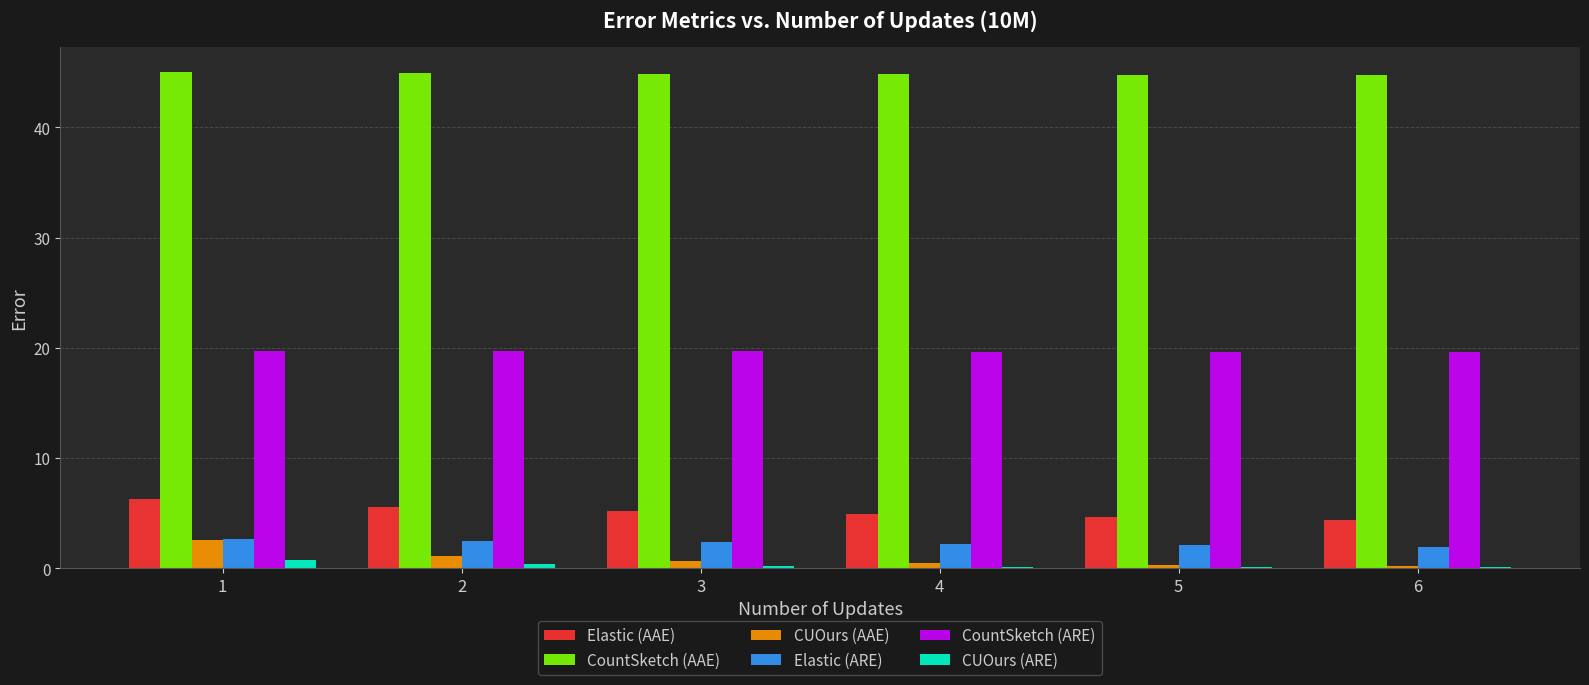

What is the greatest value displayed?

45.0